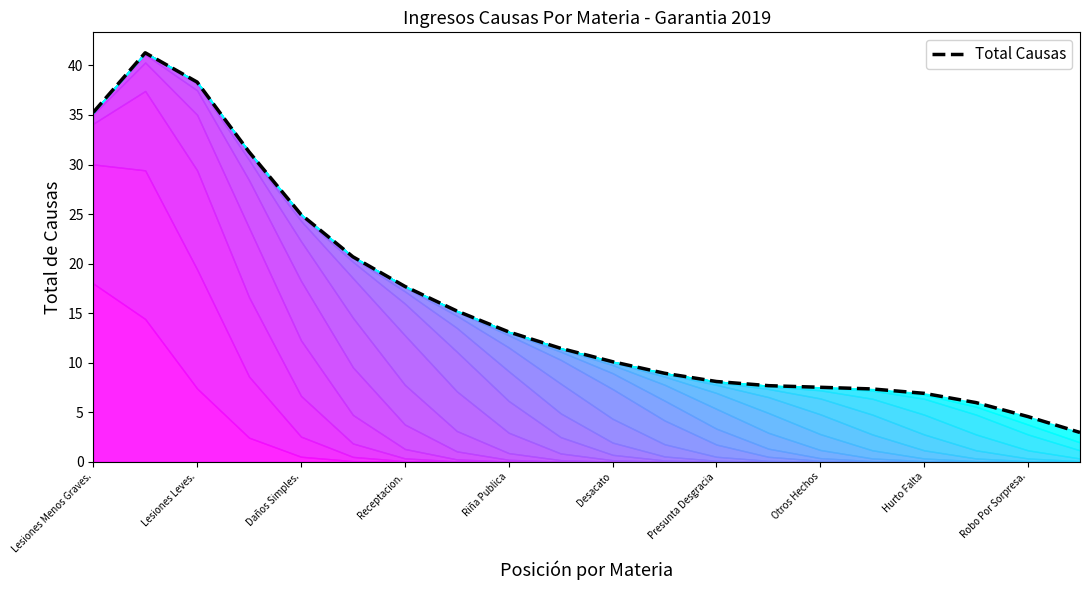

What position from the left is Daños Simples.?

5